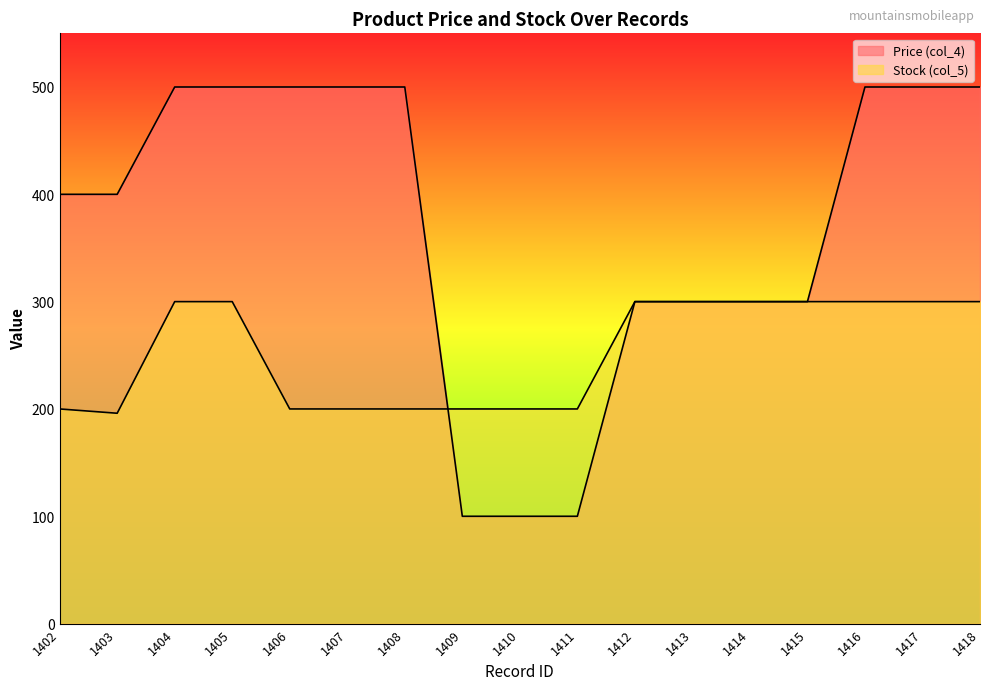

True or false: Price (col_4) has a value of 144 at 1409.

False